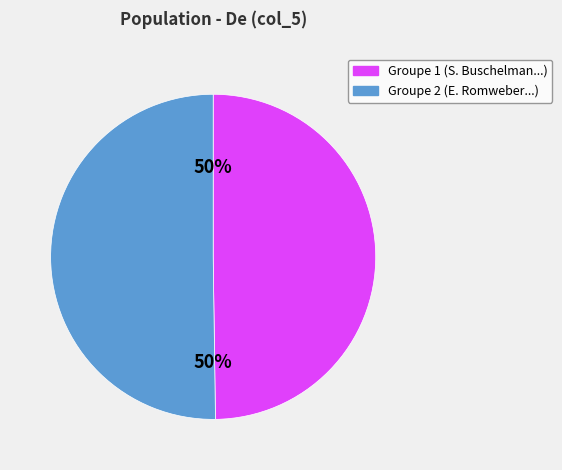

To the nearest percent, what is the average slice percentage?

50%